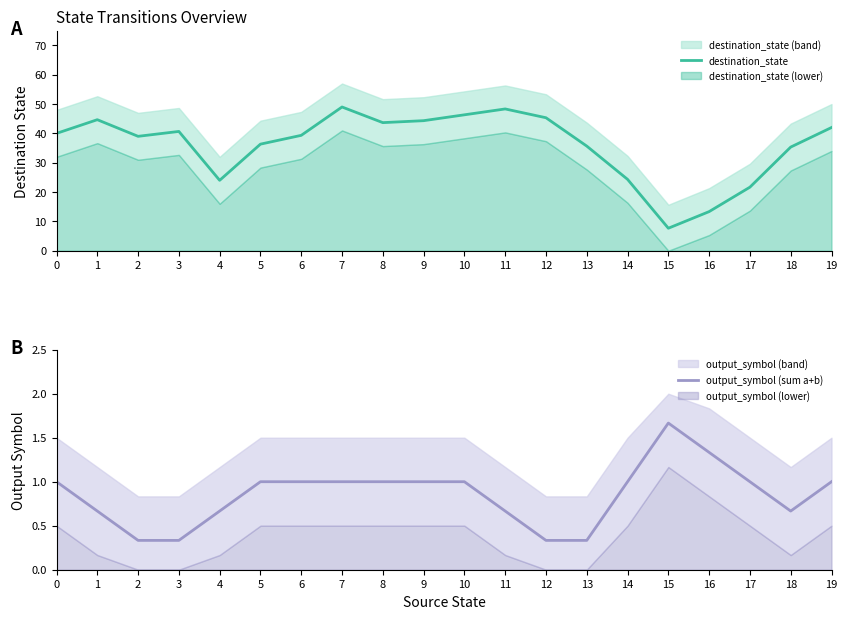

True or false: output_symbol (sum a+b) and destination_state cross at least once.

False